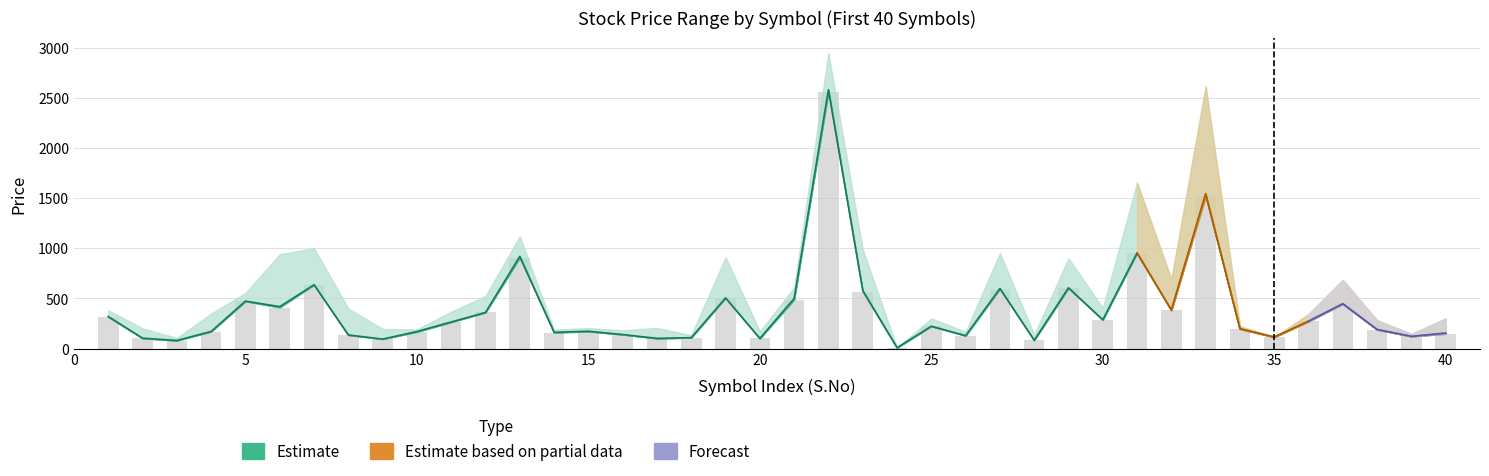

What is the sum of all High values?

15412